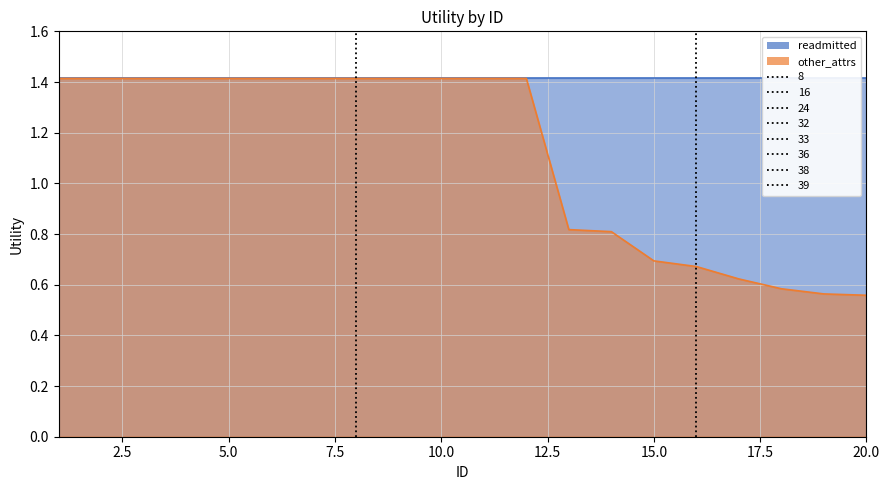

What is the sum of all values?

22.3